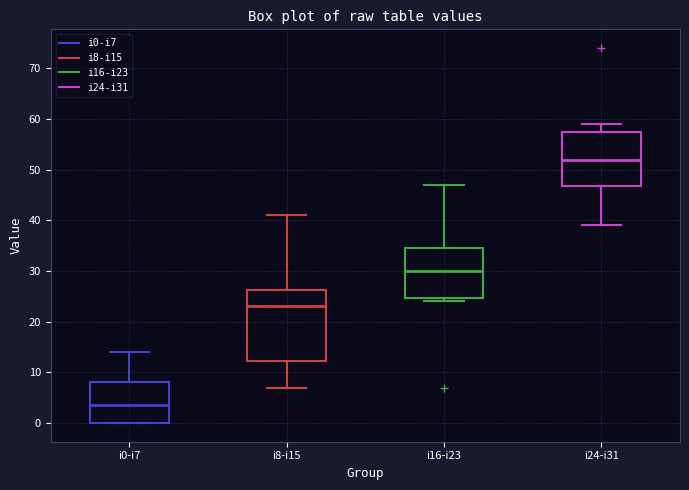

Where does the upper whisker of the box for i16-i23 end on the y-axis? The values are not printed on the chart, so give them approximately, as read against the axis.

47